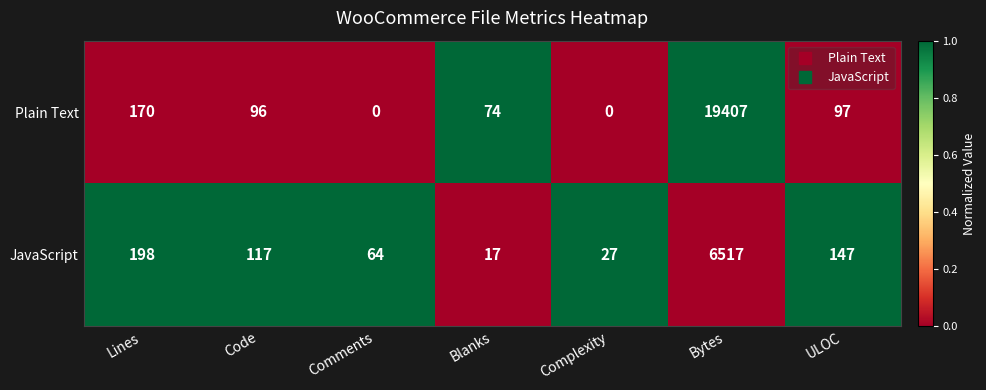

What is the approximate value of JavaScript at Bytes?

6517